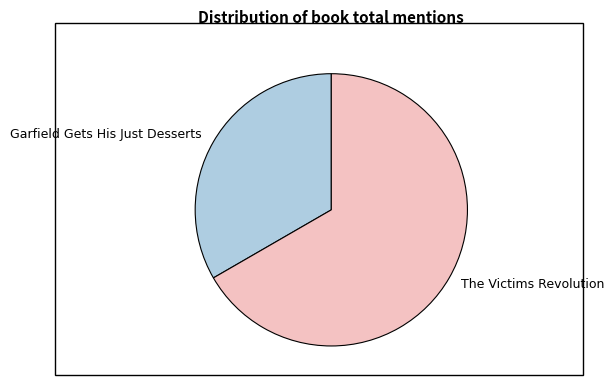

Between The Victims Revolution and Garfield Gets His Just Desserts, which is larger?

The Victims Revolution